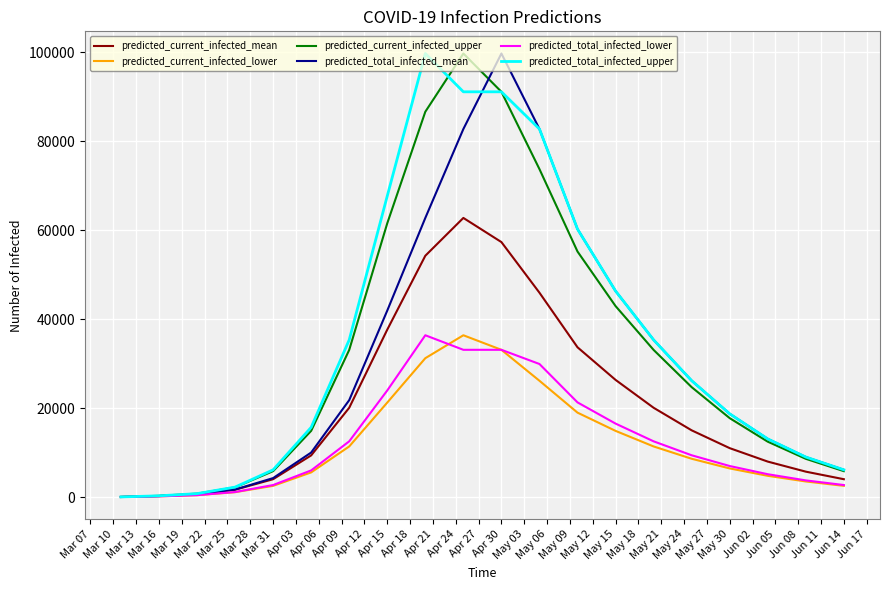

Does the chart display data point markers on the line(s)?

No